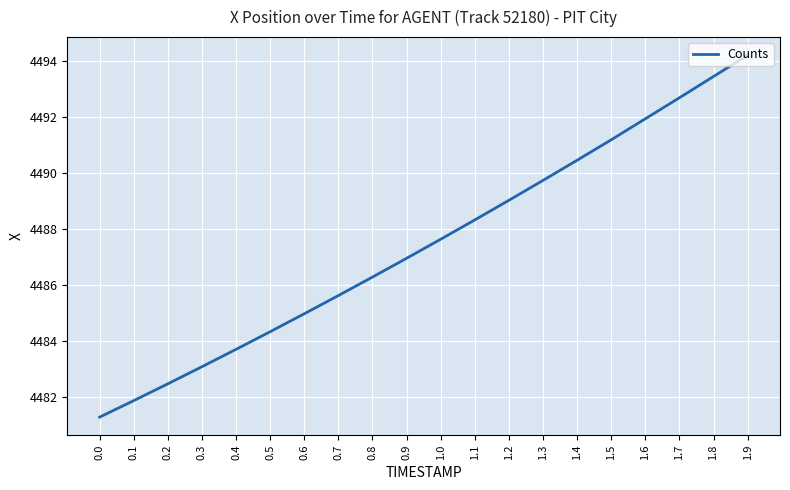

What is the average value?

4487.5